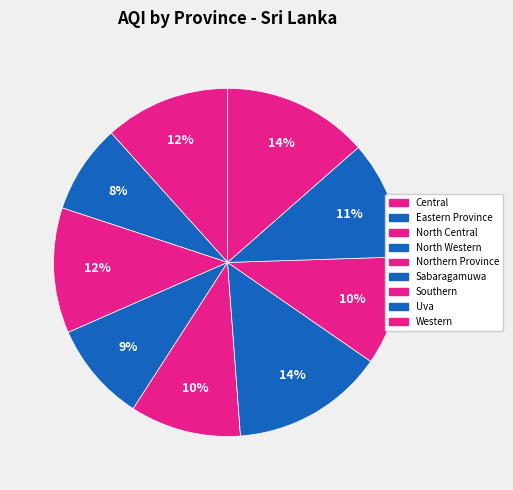

To the nearest percent, what is the average slice percentage?

11%